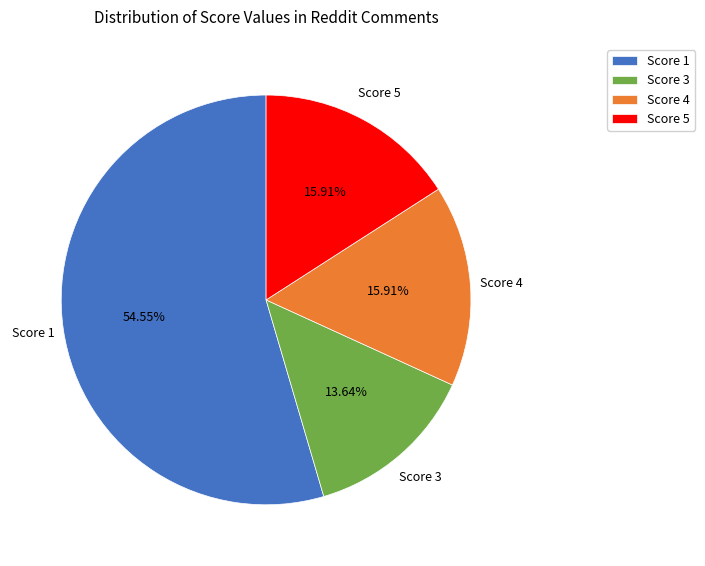

Which category has the biggest portion of the pie?

Score 1